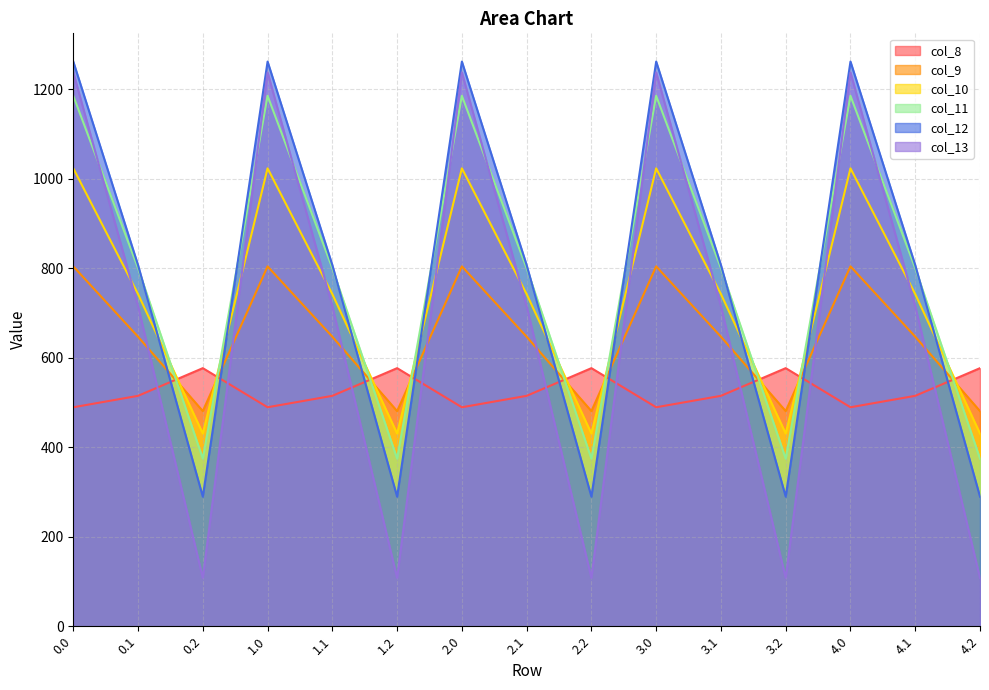

What is the sum of the col_9 values at 3.1 and 4.2?

1127.6